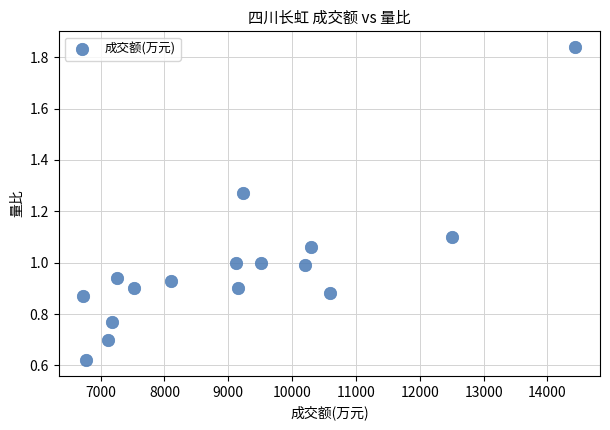

What is the range of Y values (max minus min)?

1.2